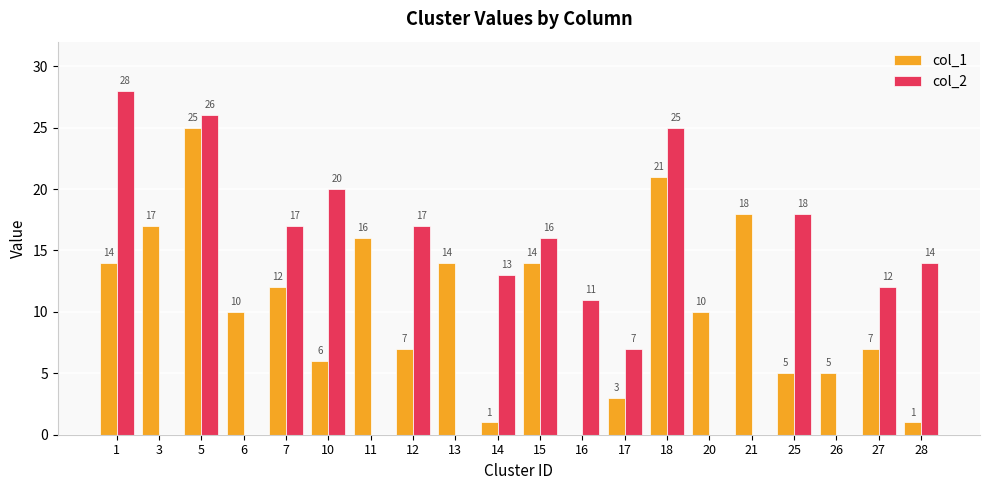

How many values in col_1 are above zero?

19